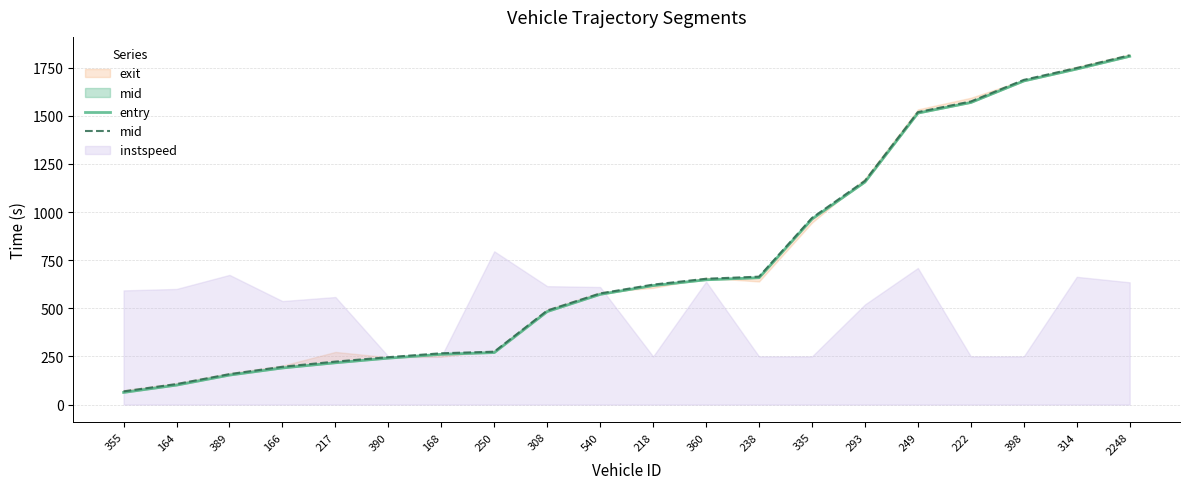

What is the value of the mid point at the 15th from the left?

1162.2